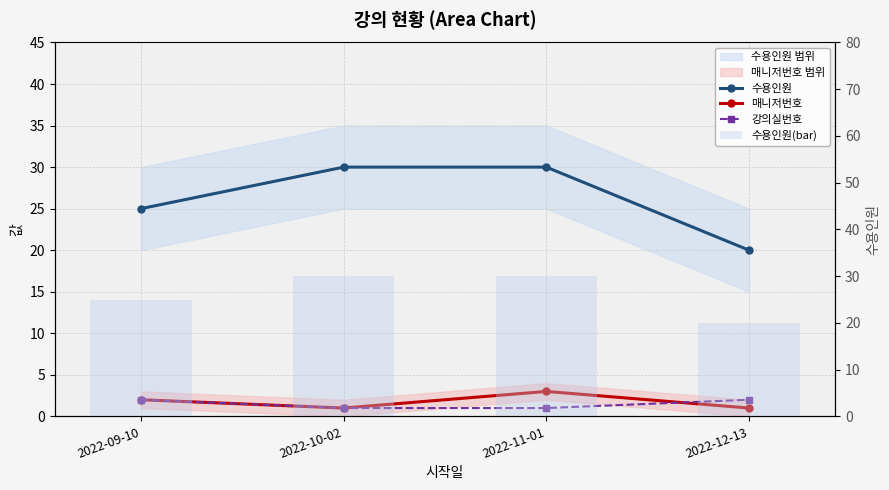

What is the label of the 1st bar from the left?

2022-09-10